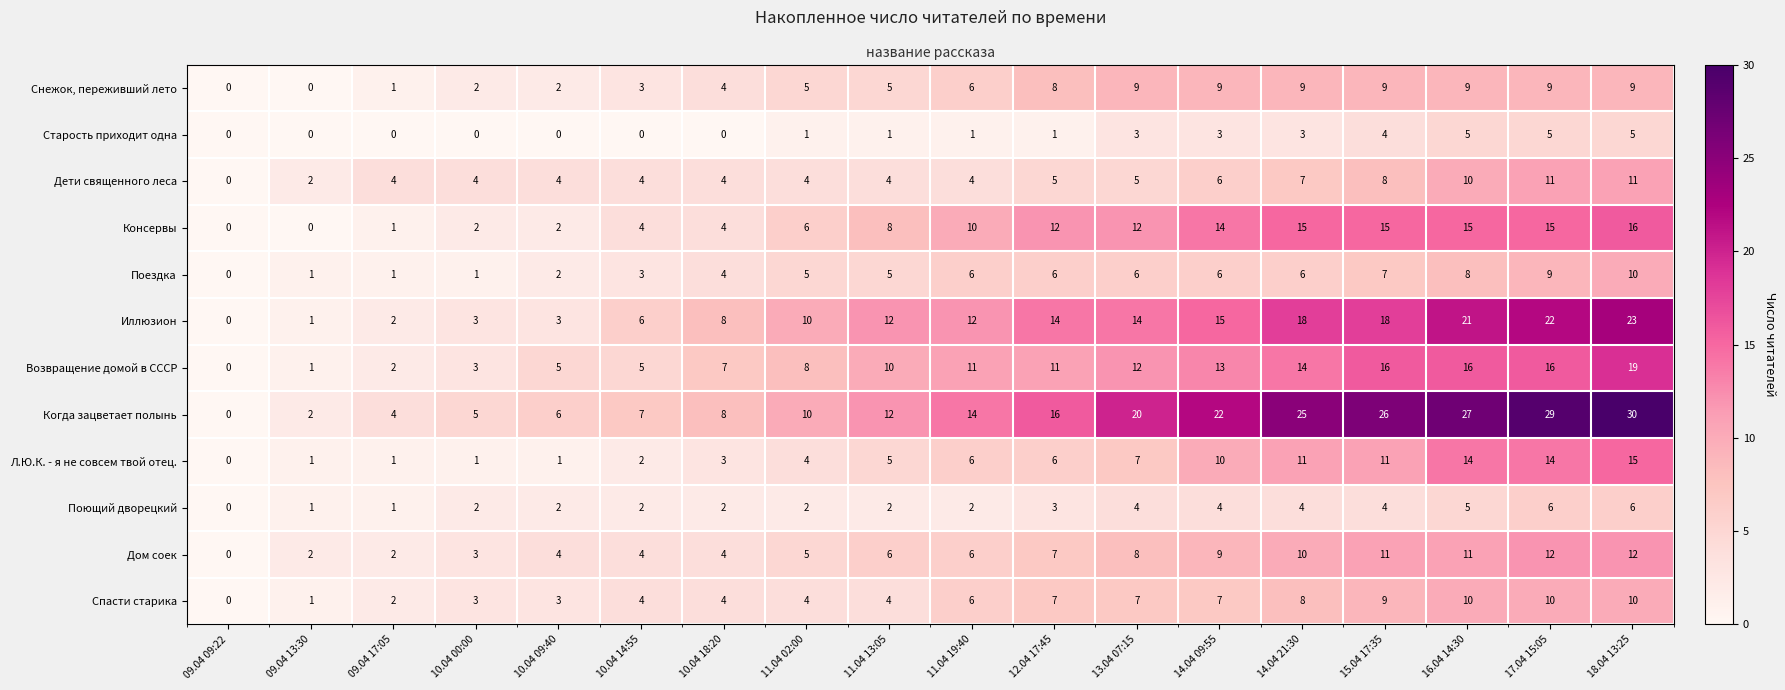

Which has a higher value, 15.04 17:35 or 11.04 02:00?

15.04 17:35